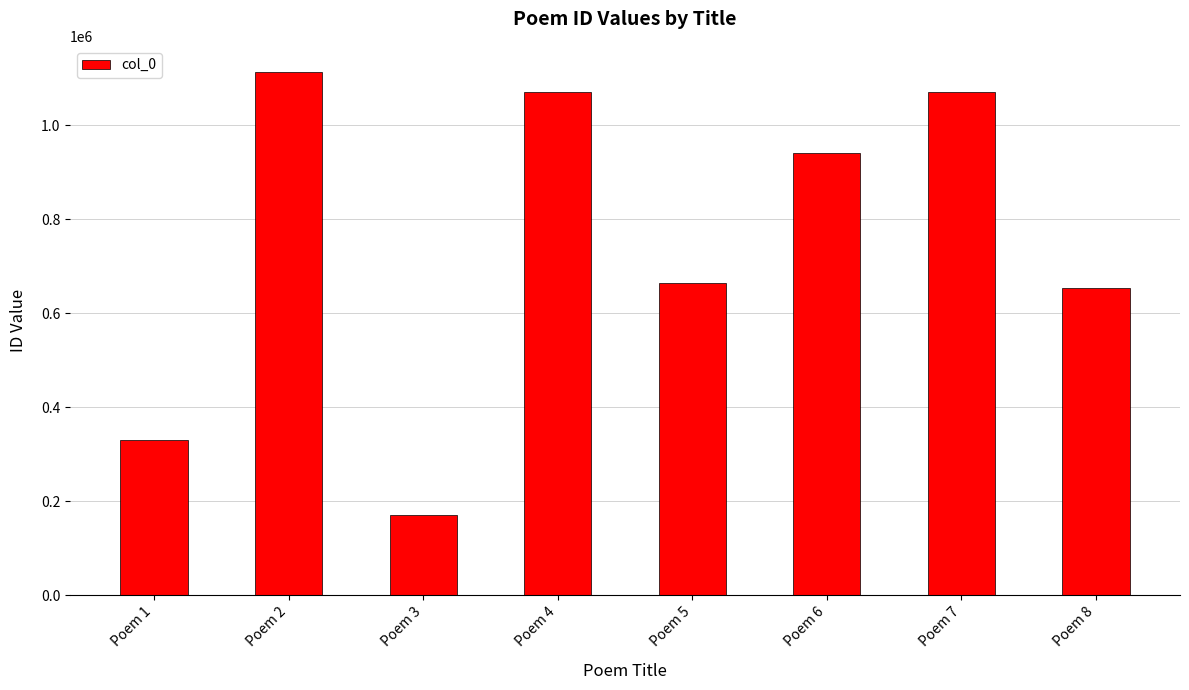

What is the approximate value at Poem 7?

1071079